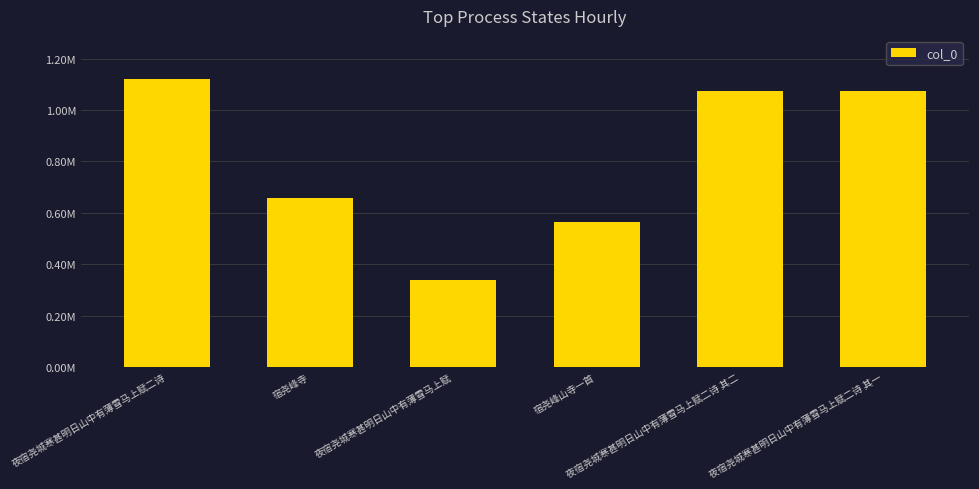

What value does the data have at 宿尧峰寺?

658816